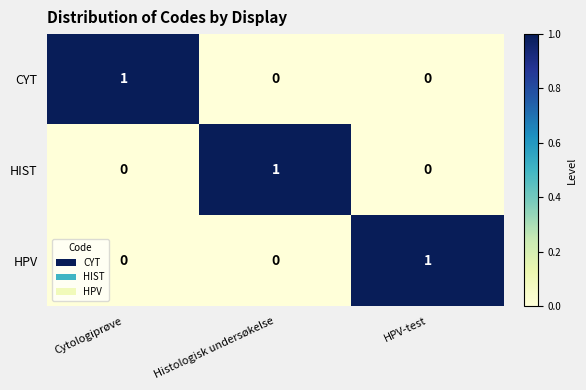

Reading left to right, transcribe all the data shown in this chart.

CYT: Cytologiprøve=1	Histologisk undersøkelse=0	HPV-test=0
HIST: Cytologiprøve=0	Histologisk undersøkelse=1	HPV-test=0
HPV: Cytologiprøve=0	Histologisk undersøkelse=0	HPV-test=1